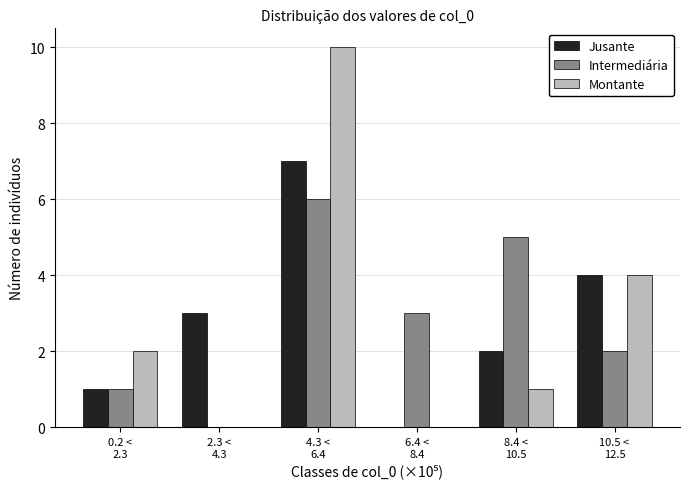

What is the sum of all Montante values?

17